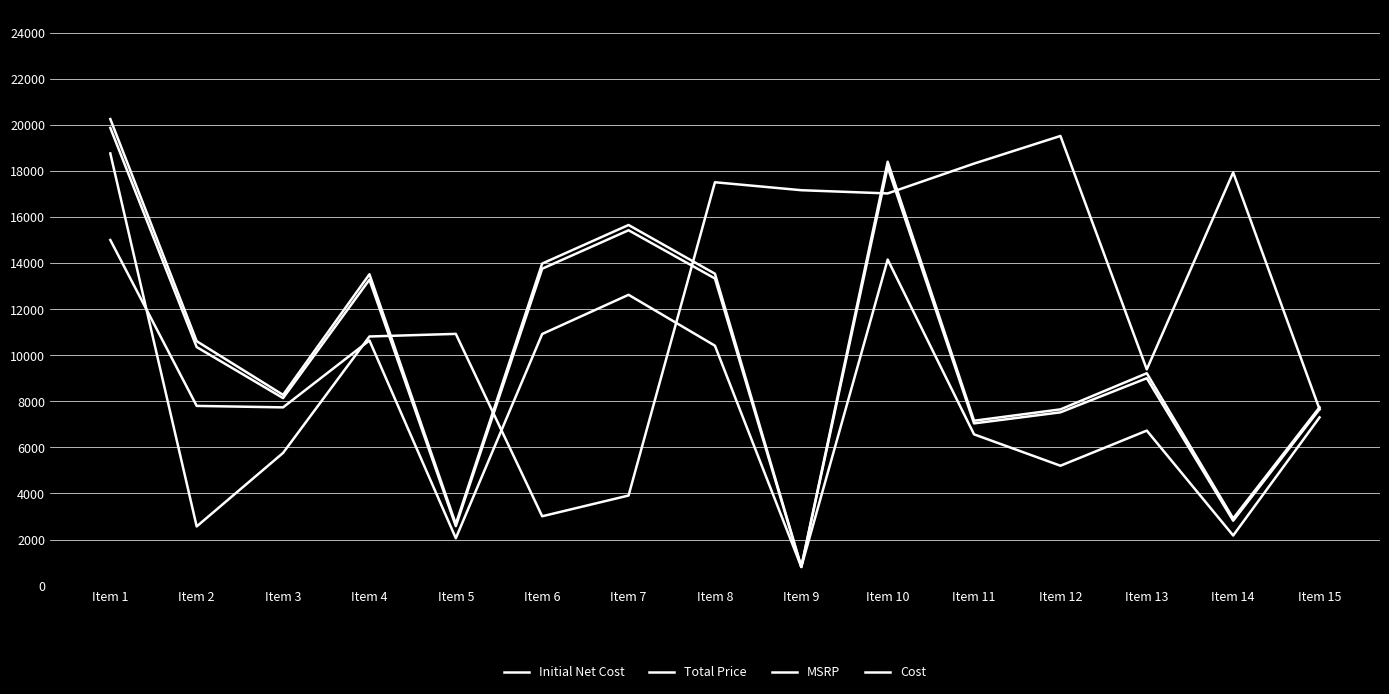

Is the value of Total Price at Item 5 greater than the value of MSRP at Item 10?

No